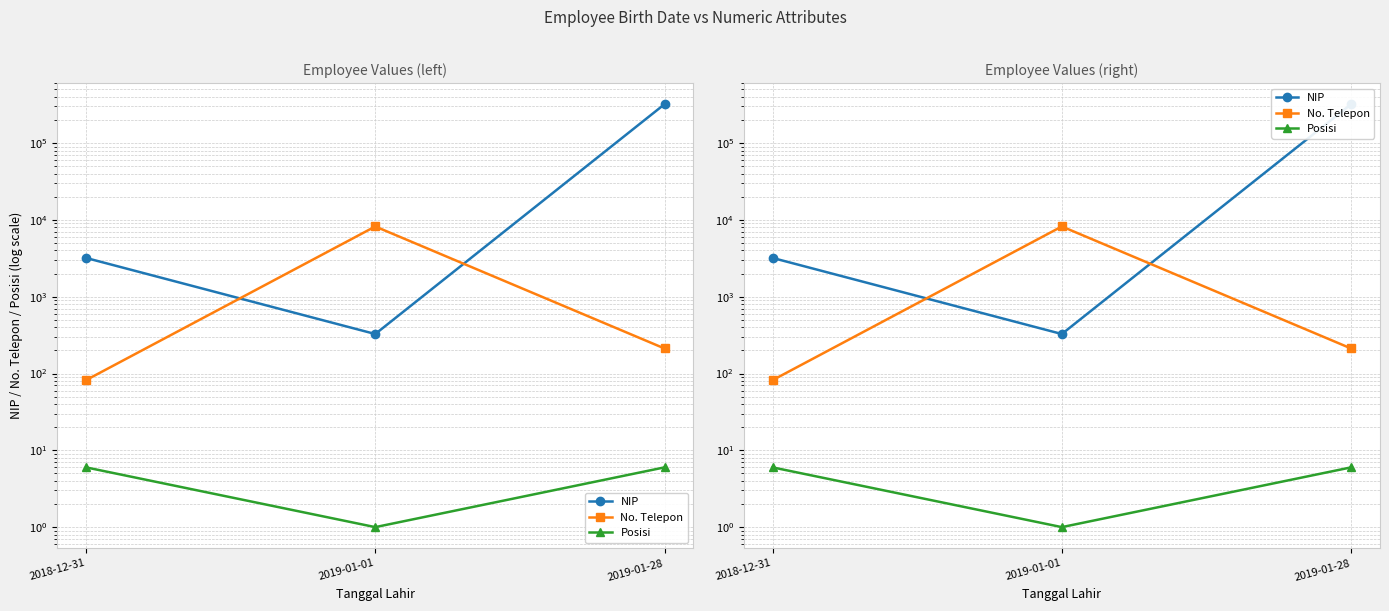

What is the label of the 3rd point from the right?

2018-12-31